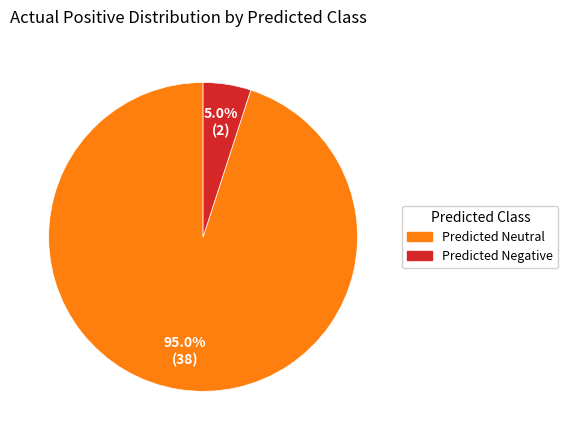

Is there any slice that represents more than half of the pie?

Yes